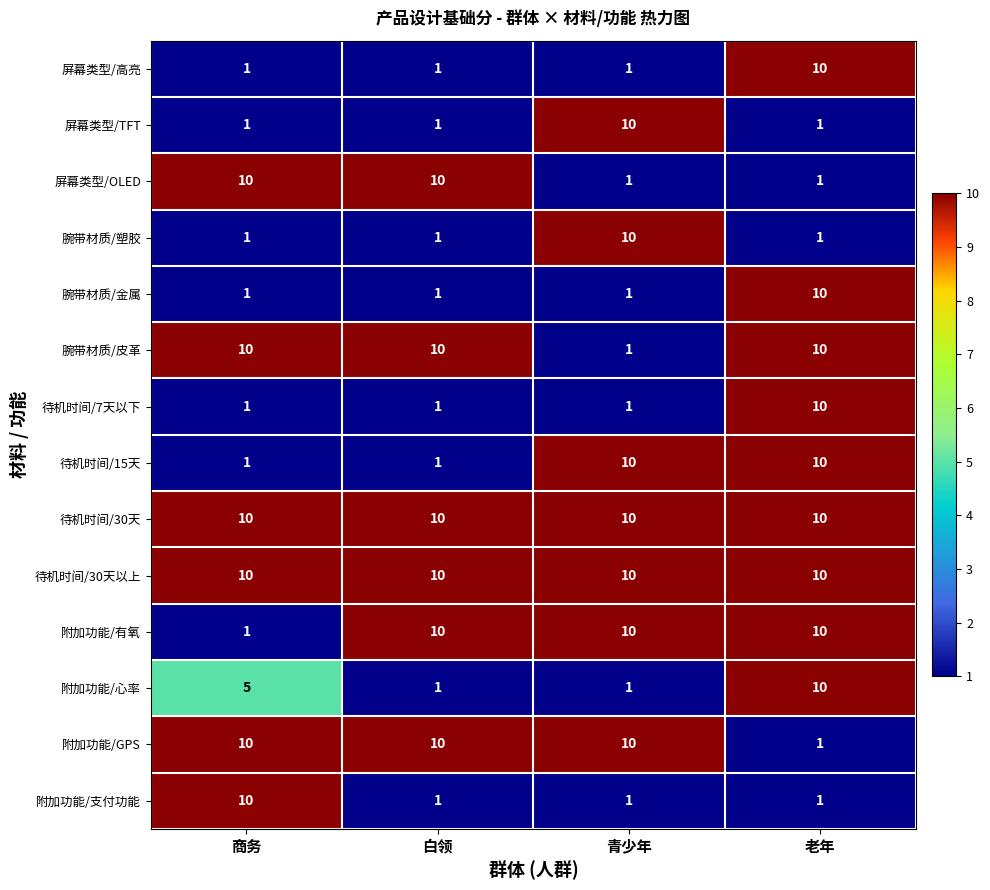

At which label is 附加功能/心率 closest to 5?

商务